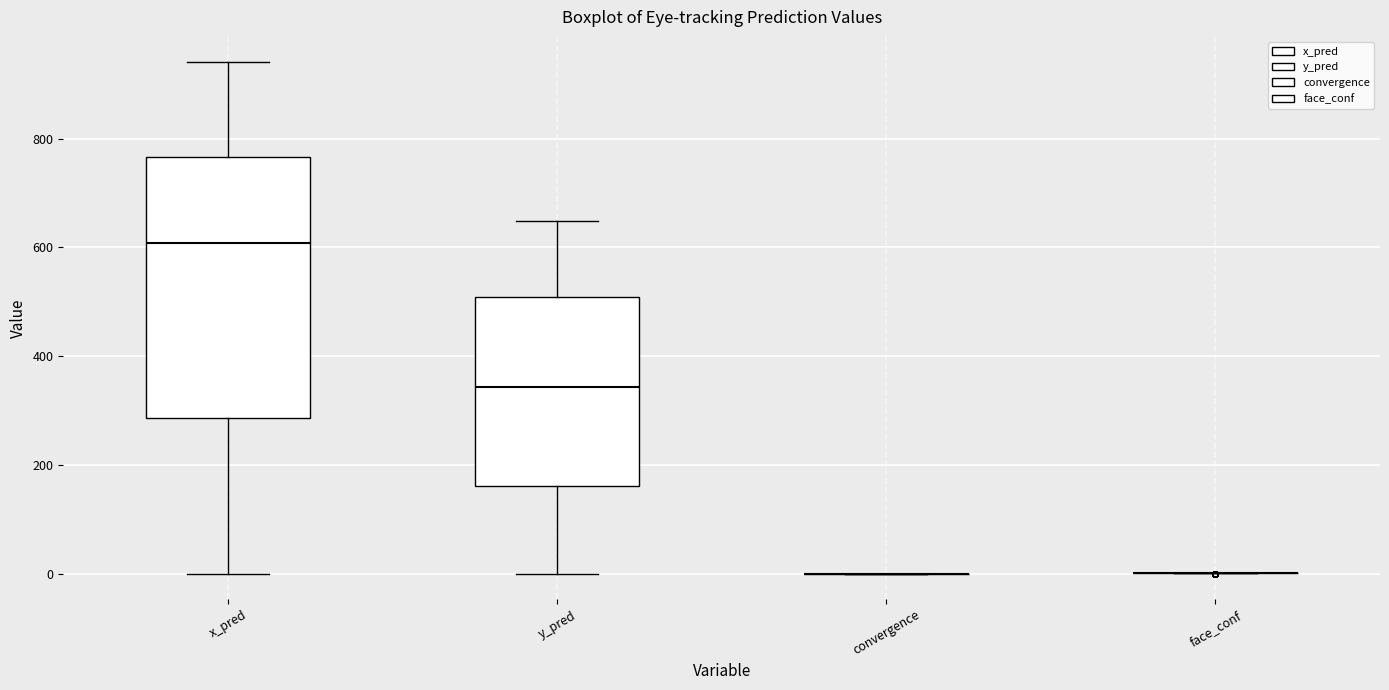

Comparing the boxes themselves (not the whiskers), which one is the tallest?

x_pred